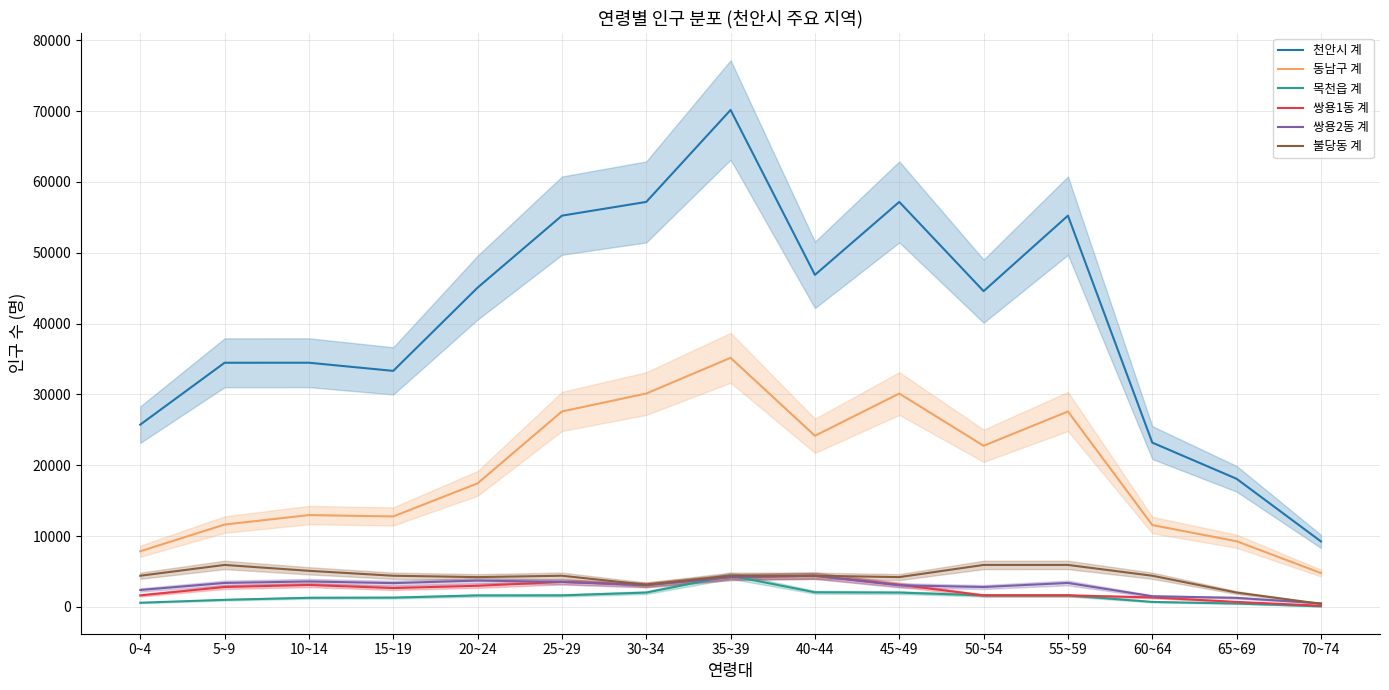

At 10~14, list the series in order from smallest to largest.

목천읍 계, 쌍용1동 계, 쌍용2동 계, 불당동 계, 동남구 계, 천안시 계